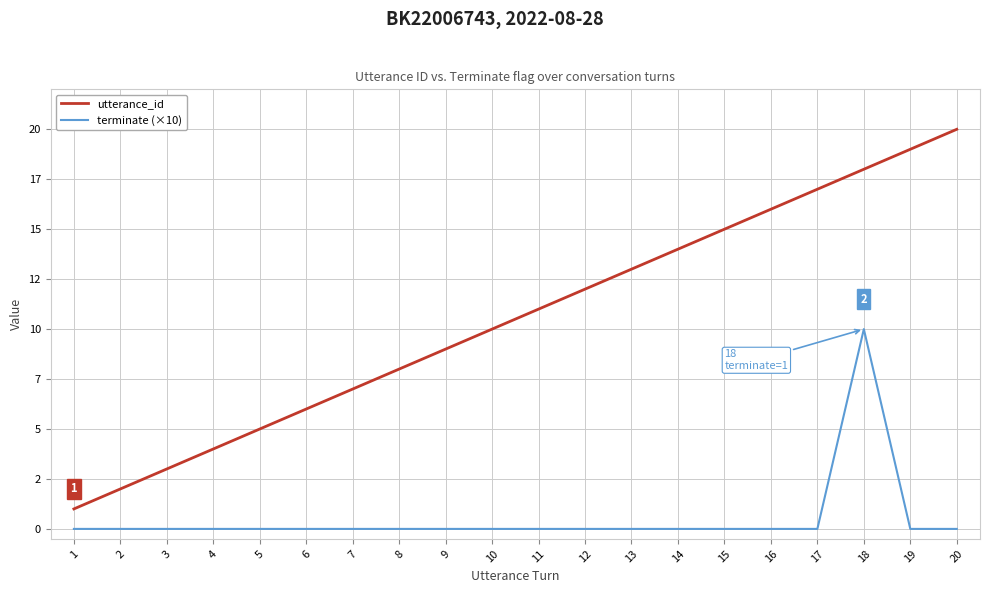

Does the chart display data point markers on the line(s)?

No